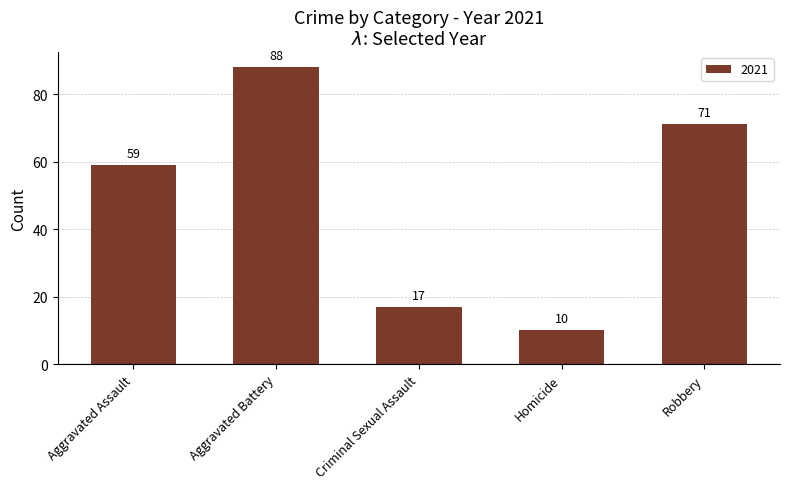

What is the sum of the values at Aggravated Assault and Homicide?

69